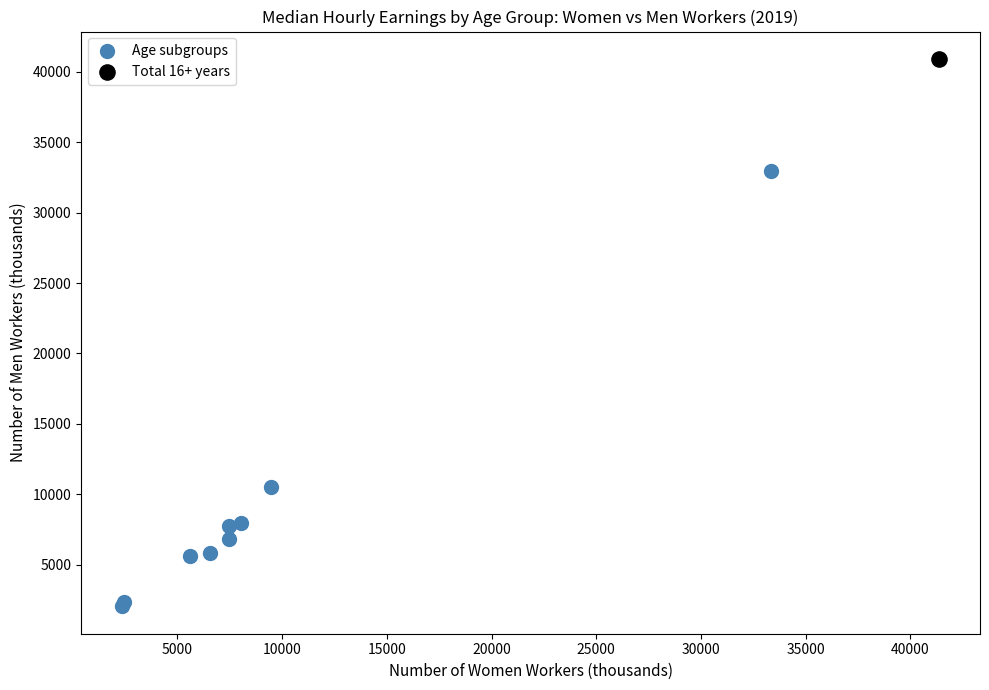

What are all the series names shown in the legend?

Age subgroups, Total 16+ years